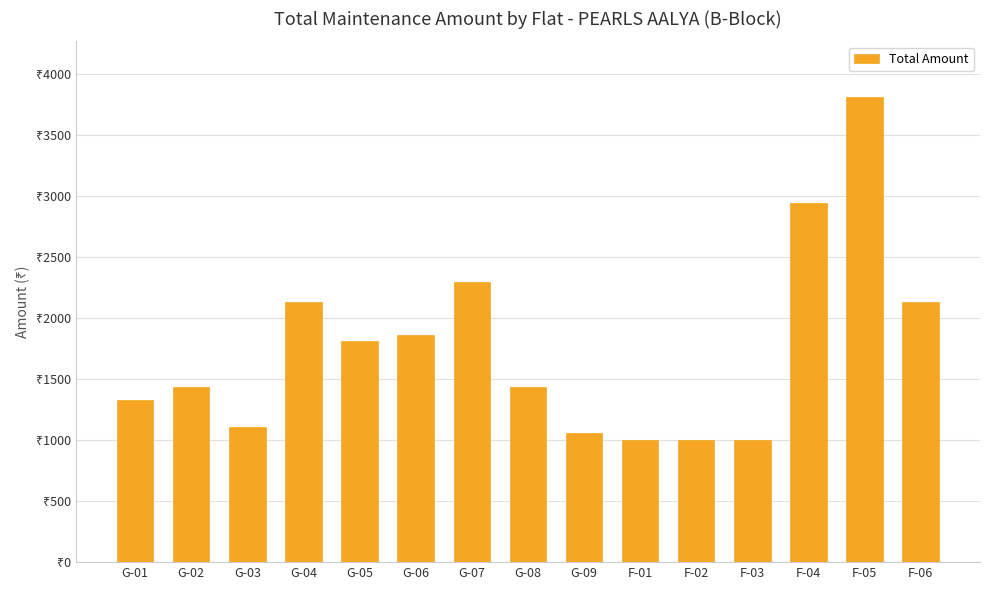

What value does the data have at G-07, to the nearest 10?

2300